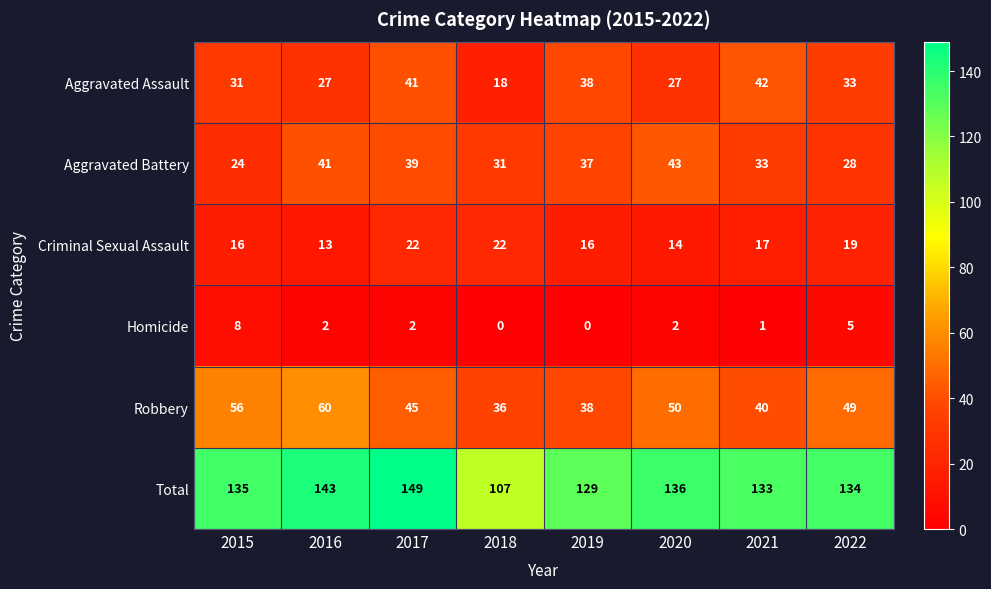

Count the number of categories in the chart.

8